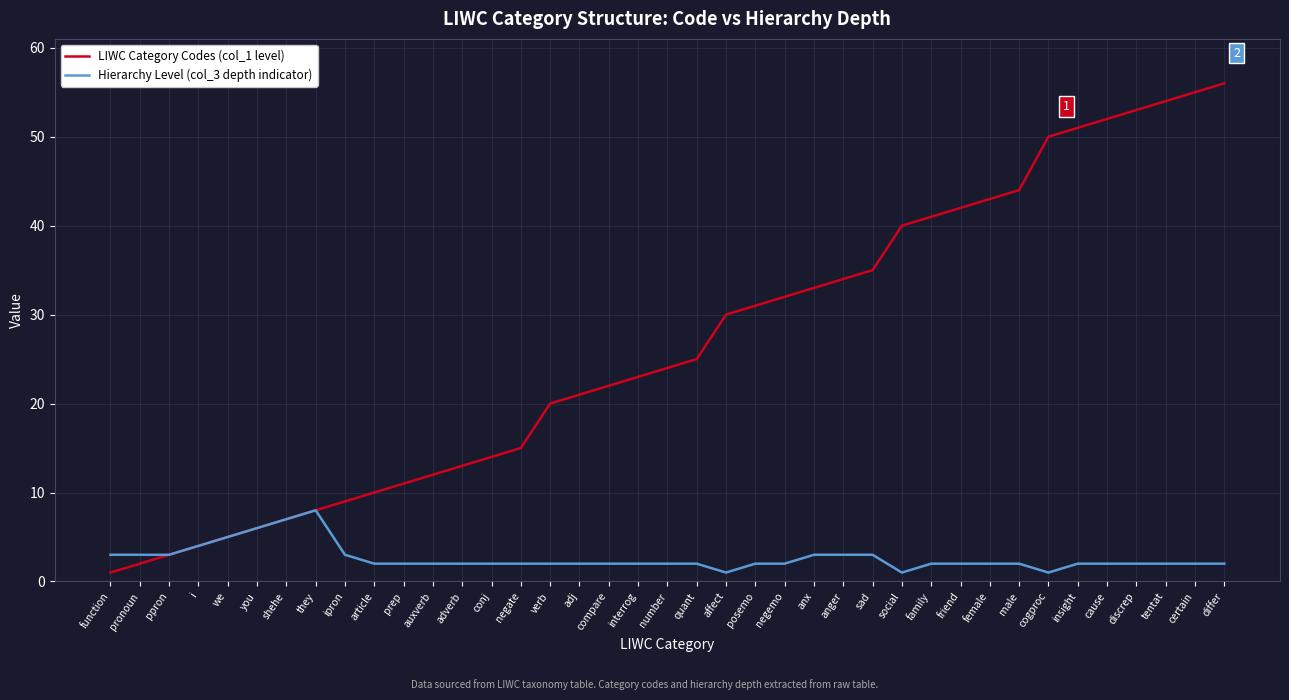

Where does the Hierarchy Level (col_3 depth indicator) series first go above 2?

function